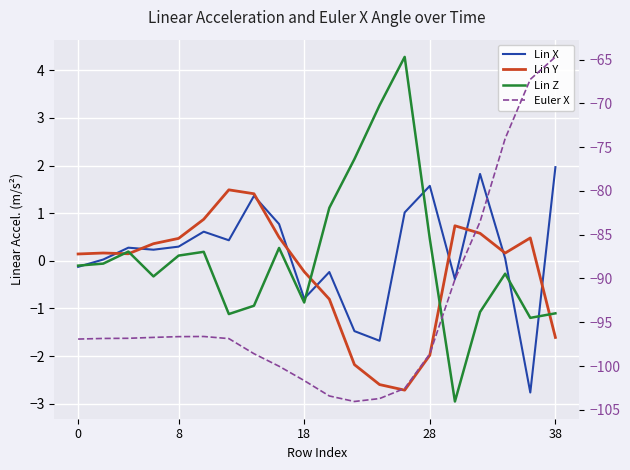

What is the average value of the Euler X series?

-93.5